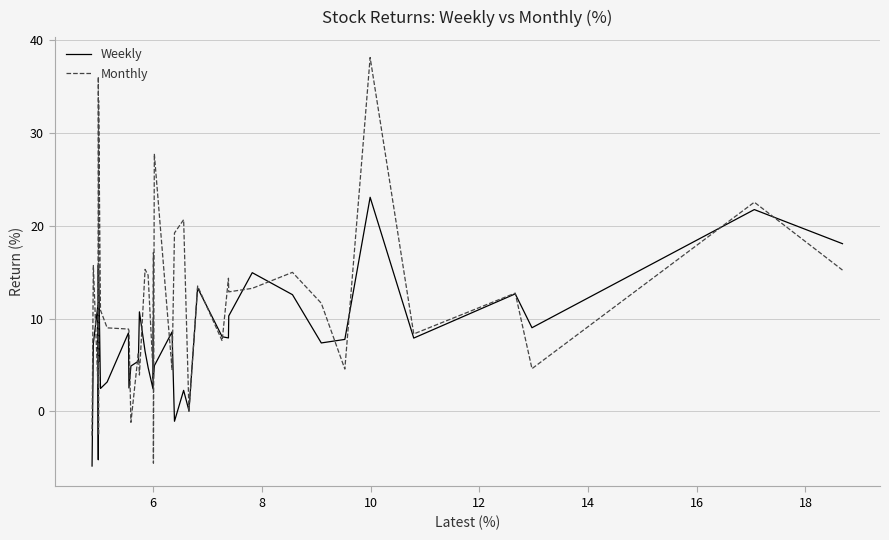

What is the lowest value of the Weekly series?

-5.9